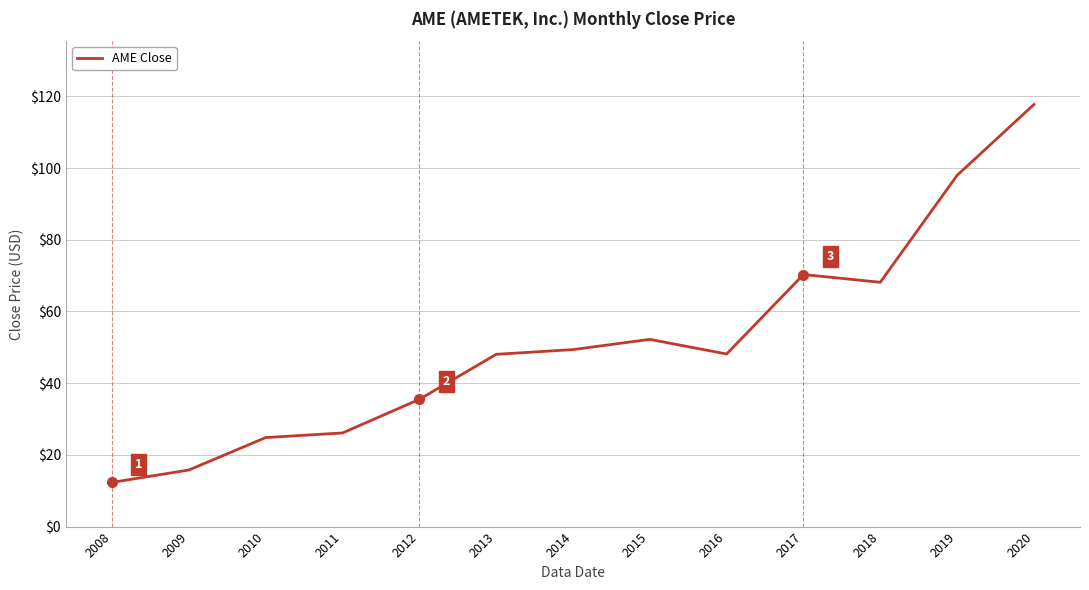

What is the change in value from 2011 to 2019?

+71.8